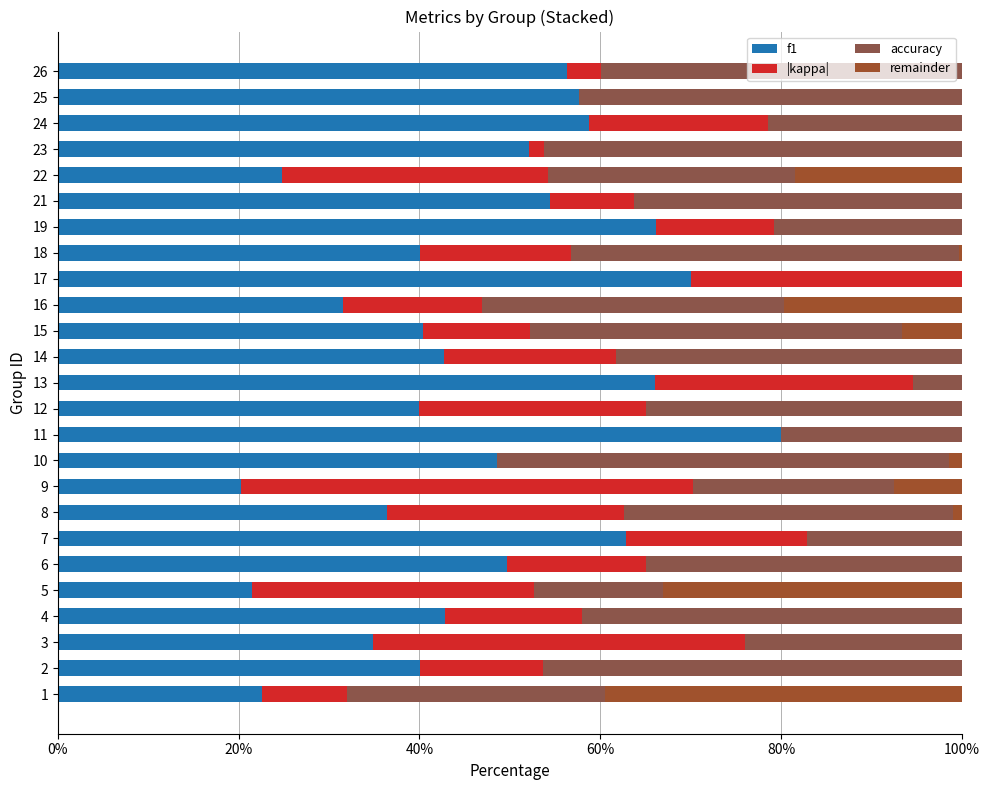

How many groups of bars are there?

25